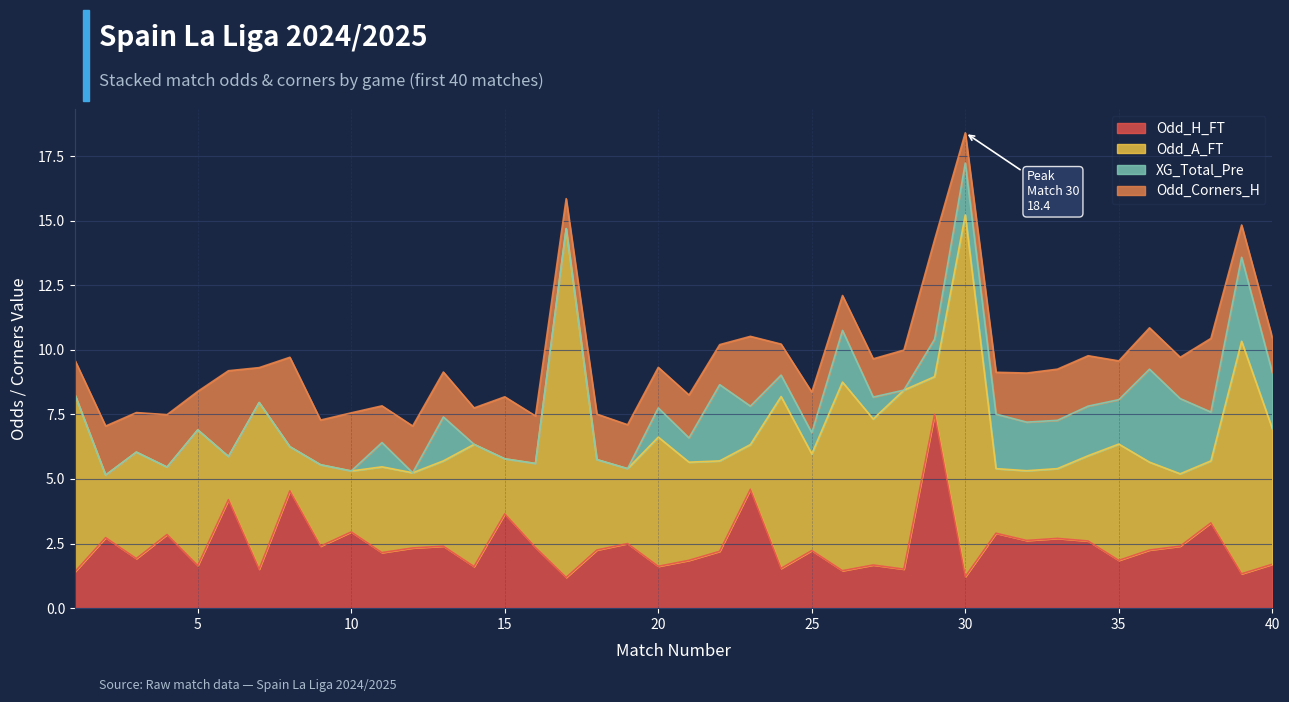

What is the spread (max minus min) of values at 36?

2.0